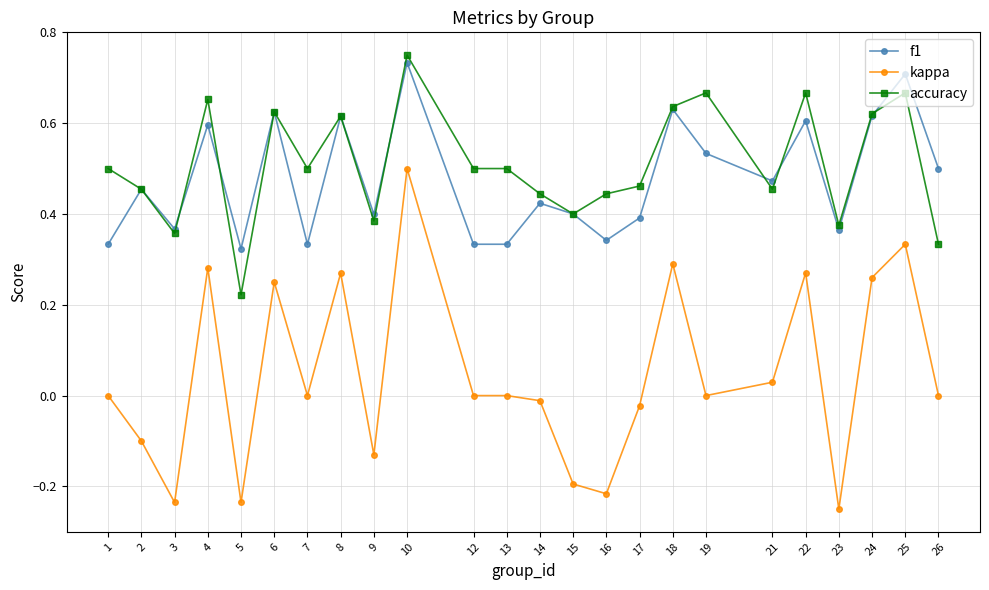

True or false: kappa and accuracy intersect in this chart.

False